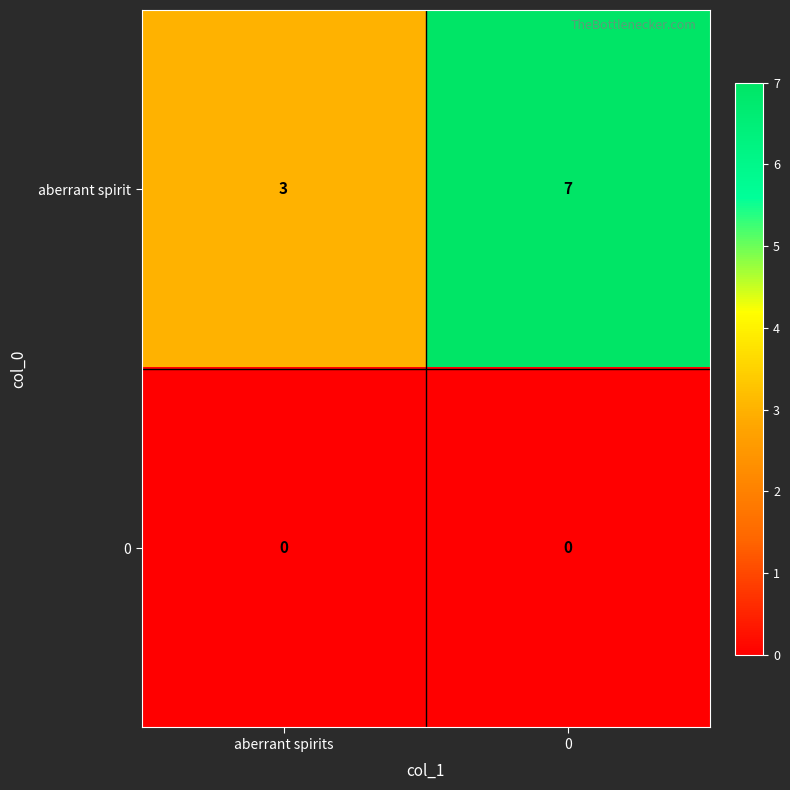

The value of 0 at aberrant spirits is 0. True or false?

True